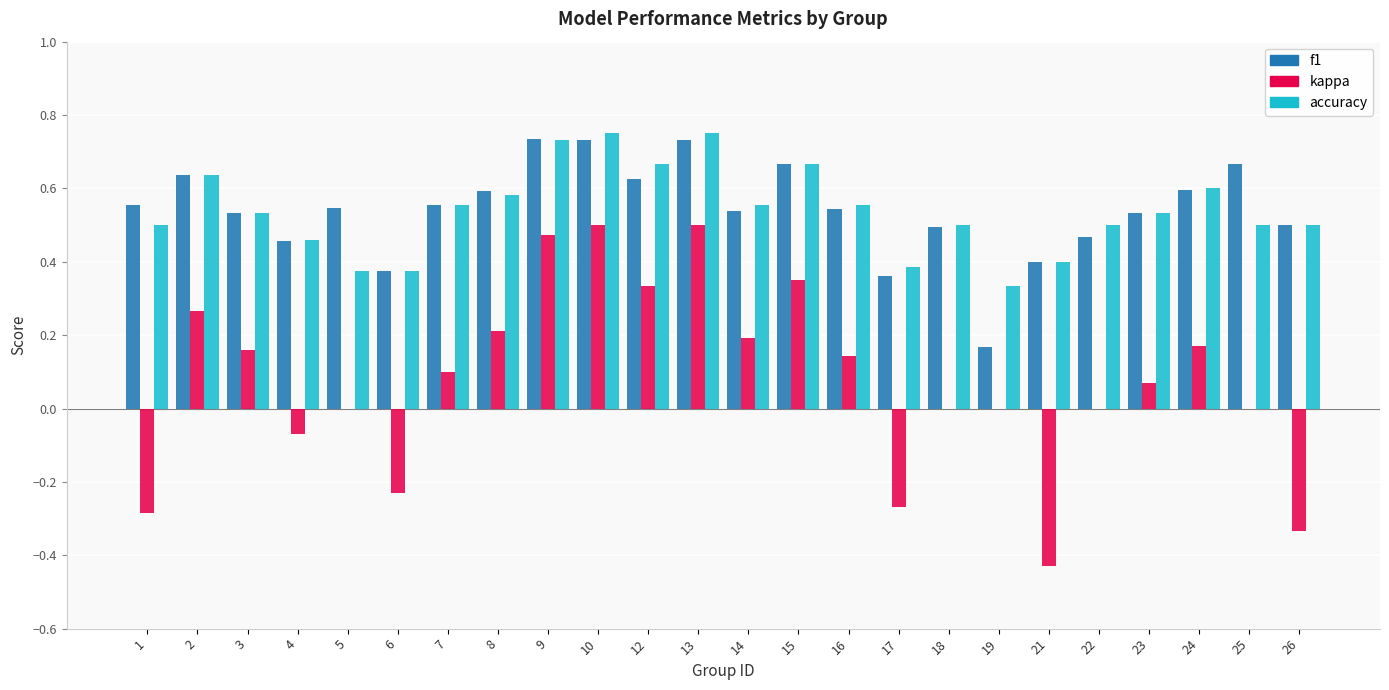

The value of accuracy at 26 is 0.8. True or false?

False